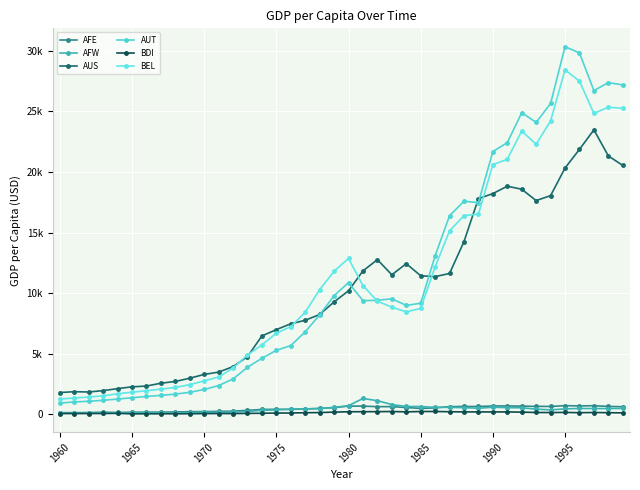

At which category does AFE reach its first local valley?

1965